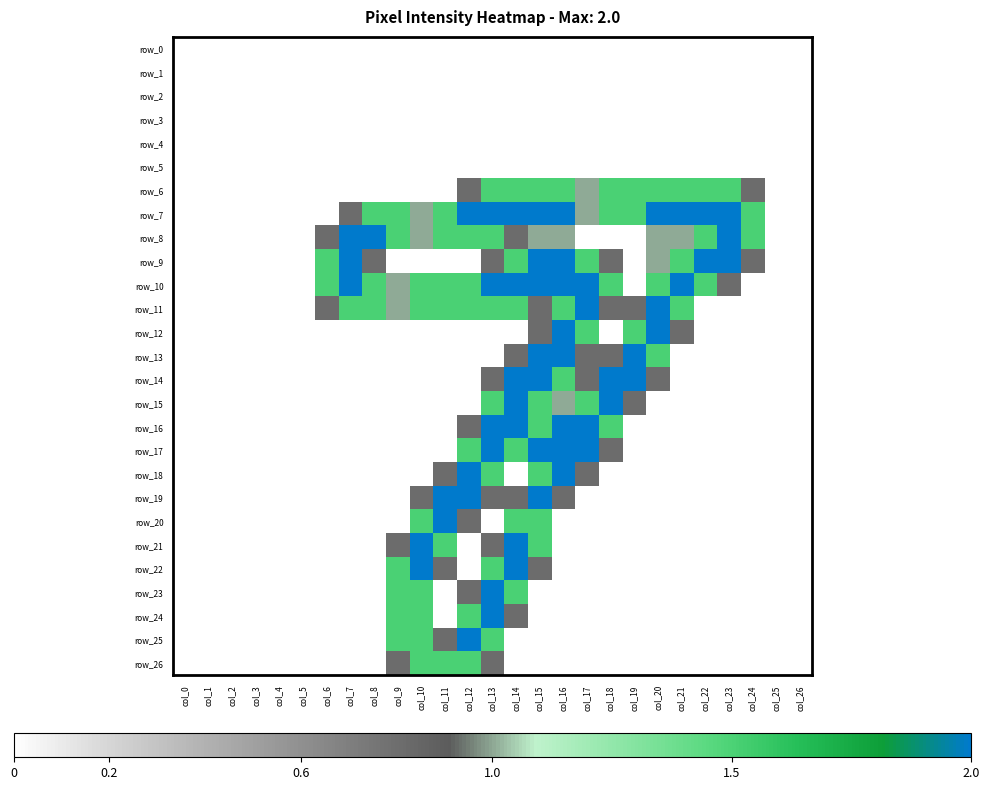

Which has a higher value, col_7 or col_22?

col_7